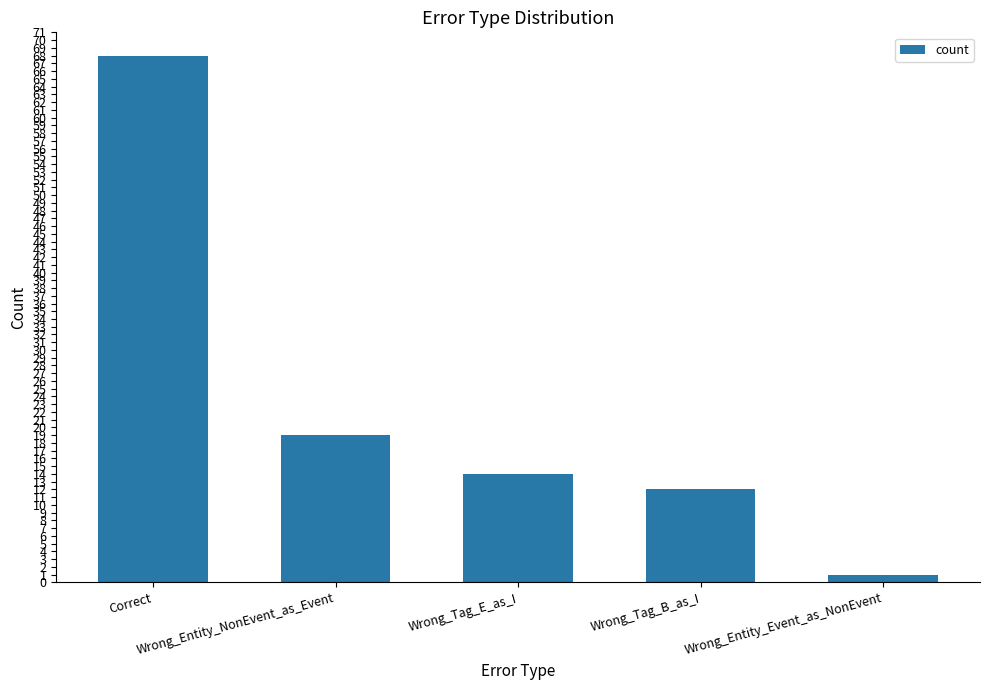

What is the value of the 1st bar from the left?

68